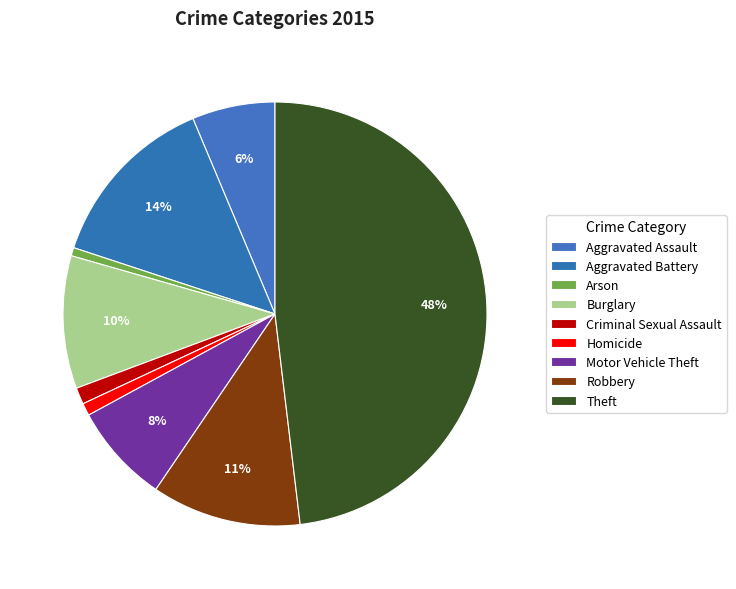

Does any single category account for the majority?

No